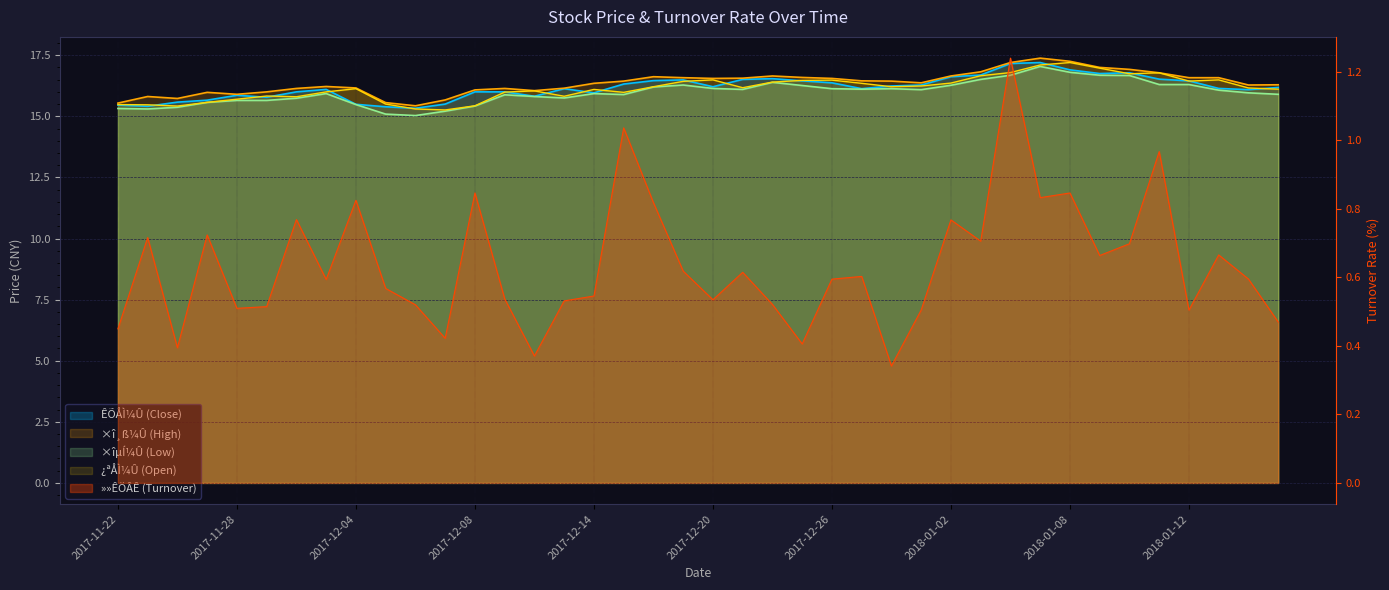

What is the value of the ×îµÍ¼Û (Low) point at the 2nd from the left?

15.3